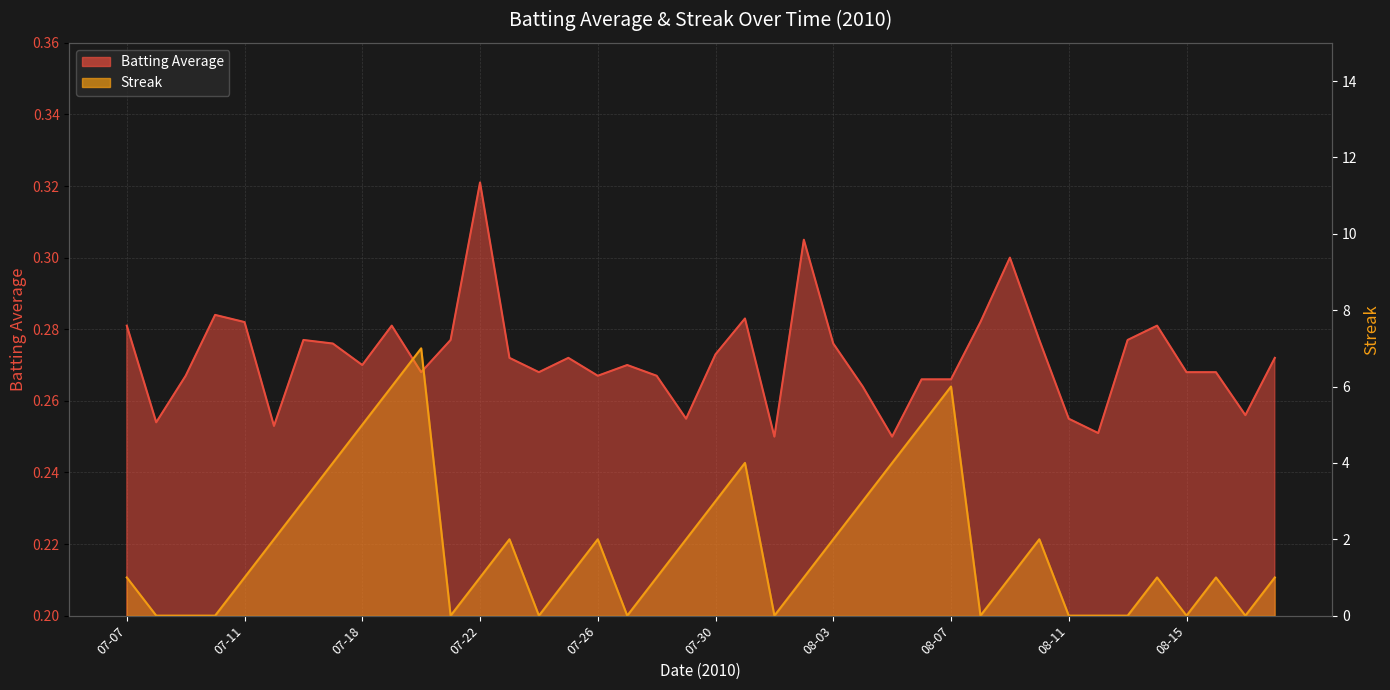

In Streak, how many points are higher than both neighbors (excluding endpoints)?

8